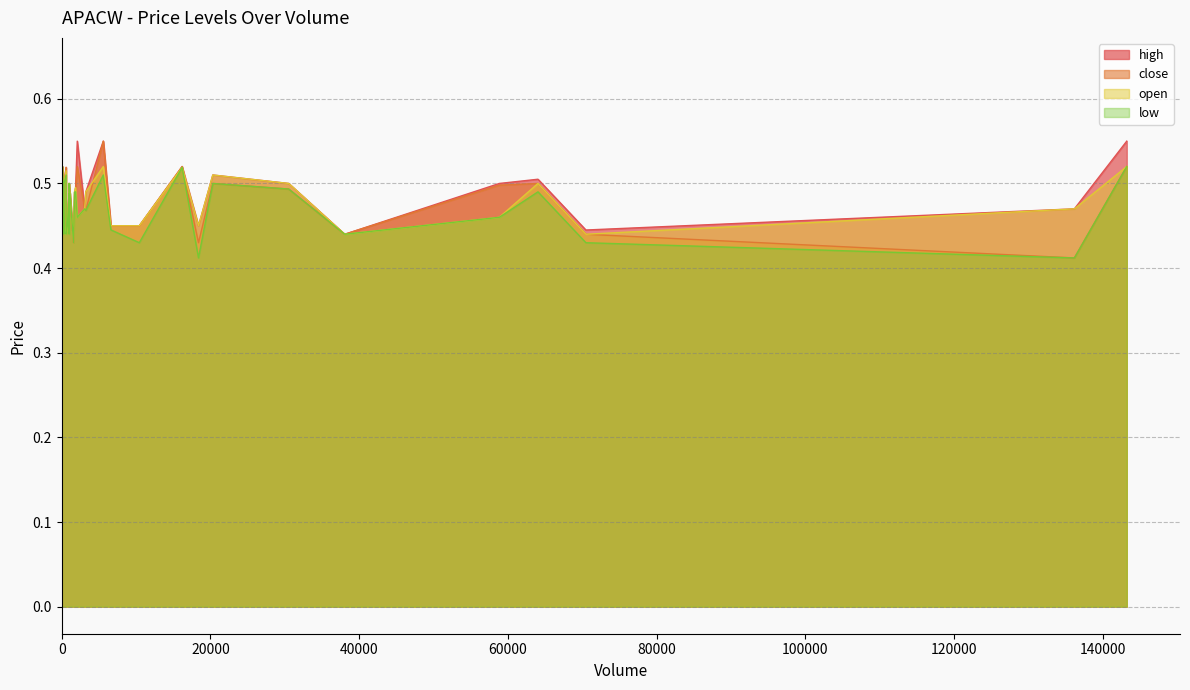

At 1600, list the series in order from smallest to largest.

high, close, open, low